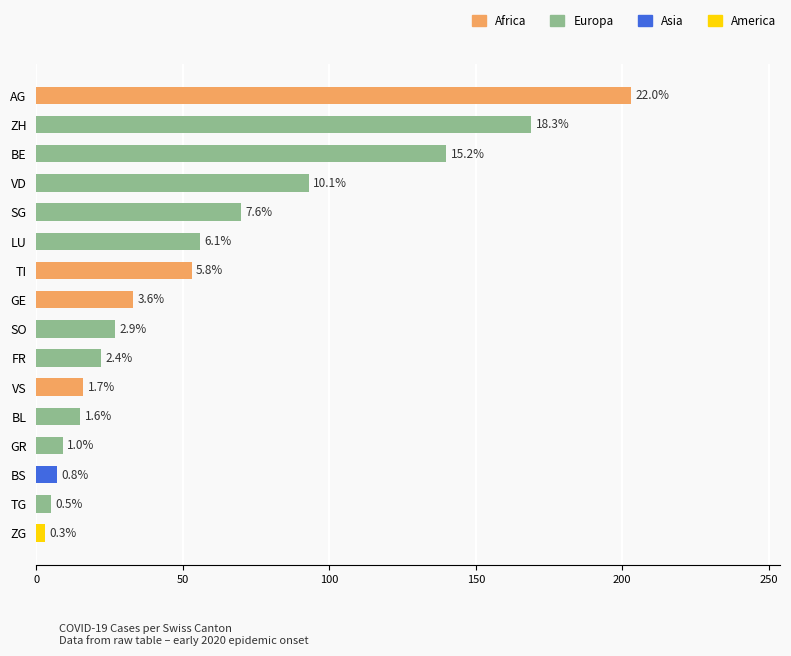

How many bars are there in total?

16